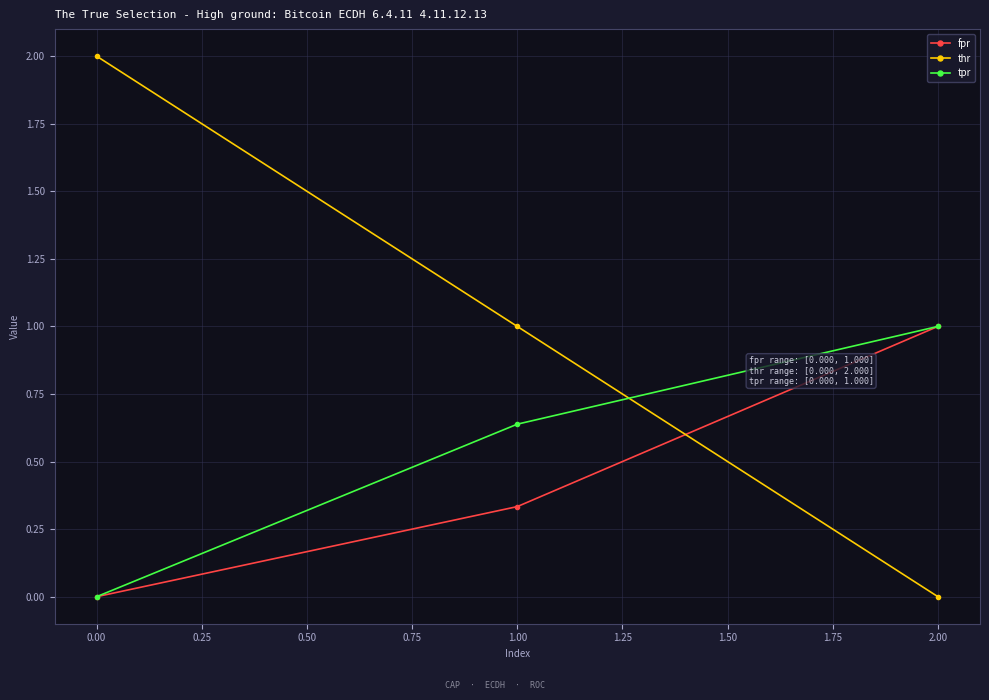

At which label is tpr closest to 0?

0.00